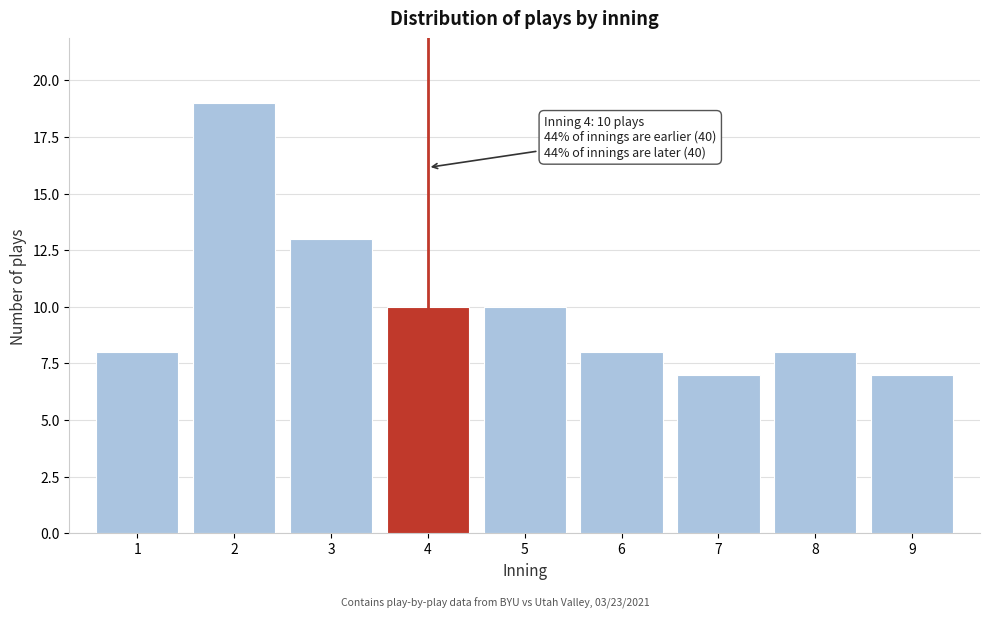

Reading left to right, list all the values displayed in this chart.

8	19	13	10	10	8	7	8	7